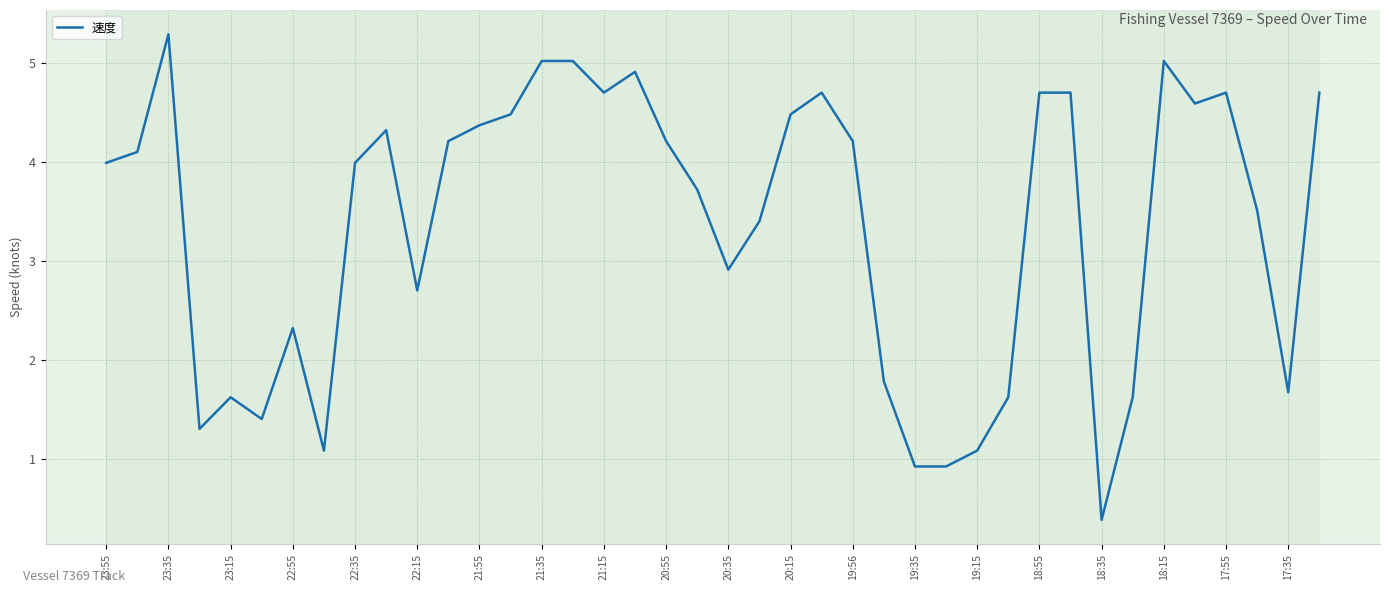

What is the minimum value shown in the chart?

0.4